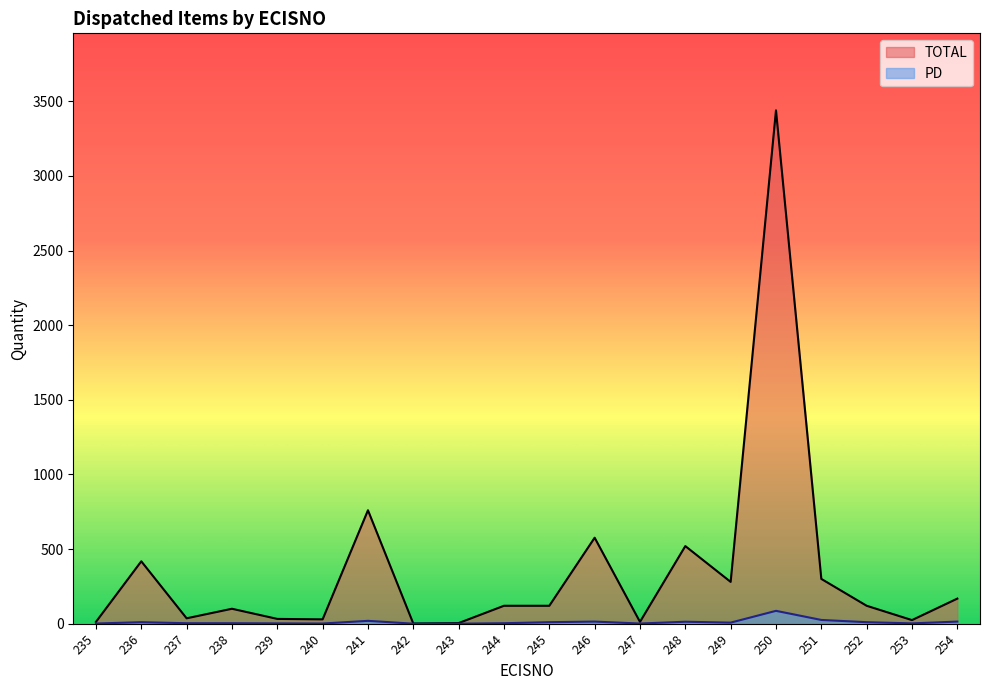

Which label corresponds to the smallest value in the chart?

242